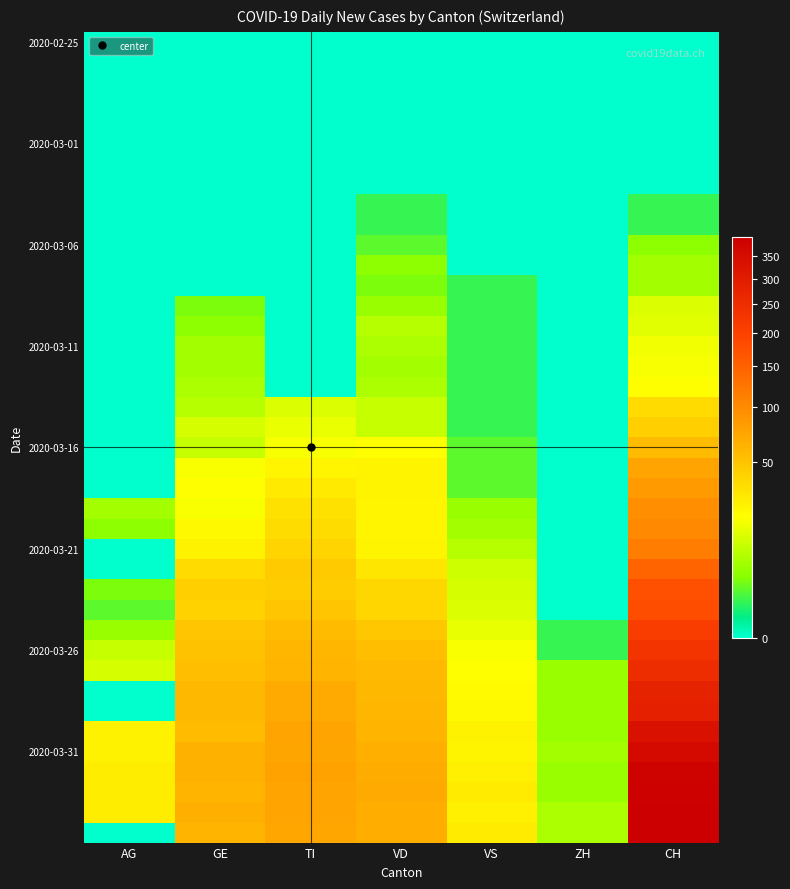

What is the spread (max minus min) of values at TI?

76